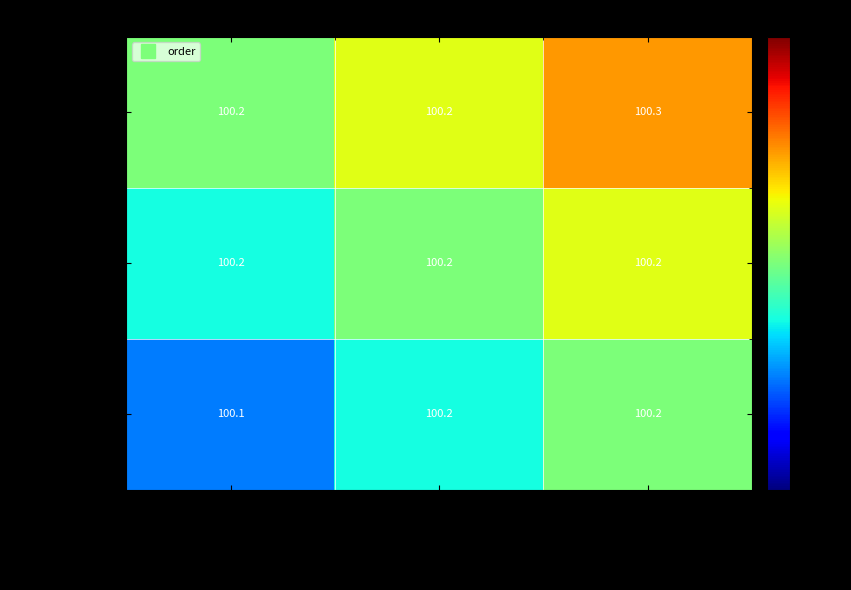

Between rd_human_resuscitation and rd_human_rights_declaration, which series saw the biggest shift?

人性复苏